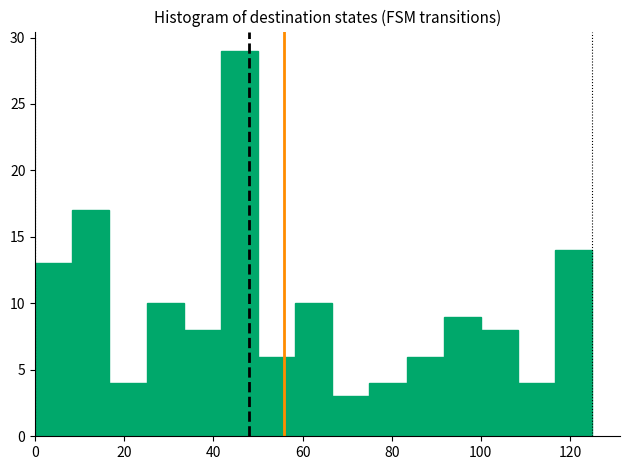

Reading left to right, list every bar in this chart as the range it spans on the x-axis followed by its height. Neither the bar edges nor the heights are printed on the chart, so give them approximately, as read against the axes.

0 to 8: 13
8 to 16: 17
16 to 26: 4
26 to 34: 10
34 to 42: 8
42 to 50: 29
50 to 58: 6
58 to 66: 10
66 to 76: 3
76 to 84: 4
84 to 92: 6
92 to 100: 9
100 to 108: 8
108 to 116: 4
116 to 126: 14